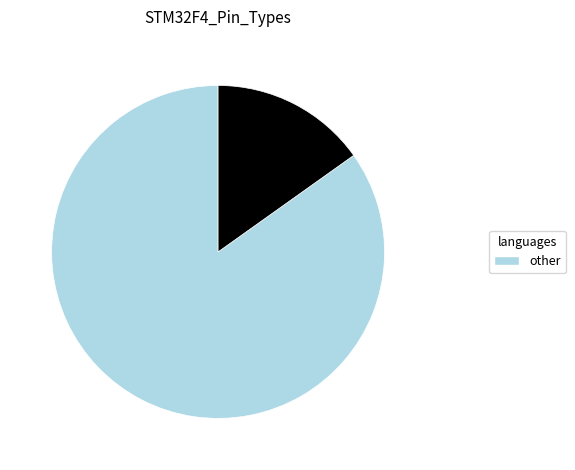

Does any single category account for the majority?

Yes